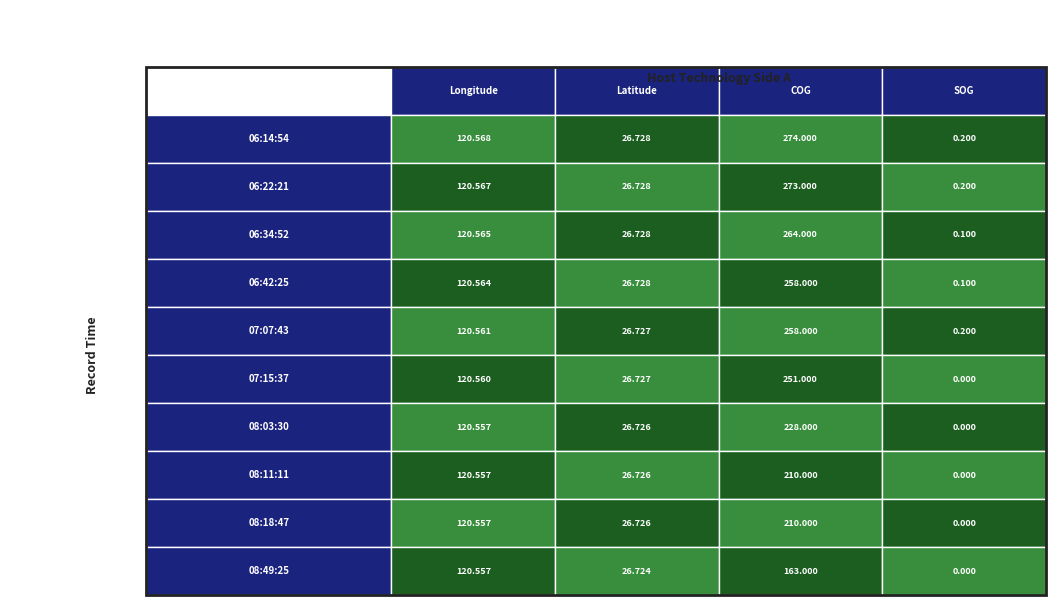

What is the maximum value shown in the chart?

274.0